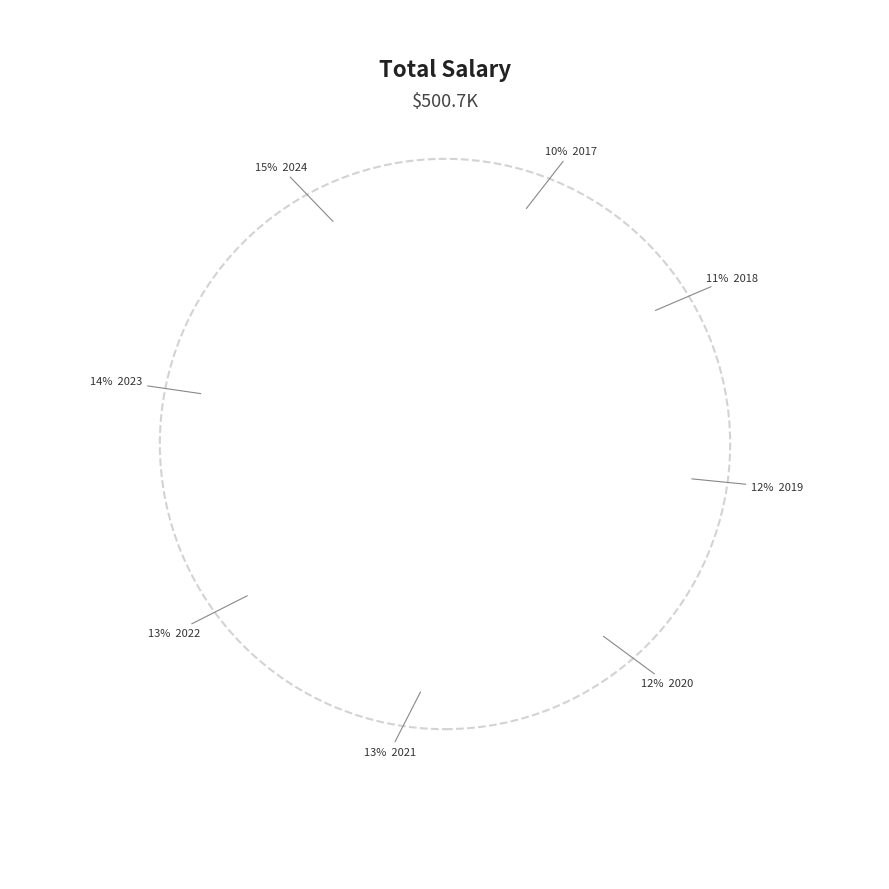

What is the smallest slice in the pie chart?

2017